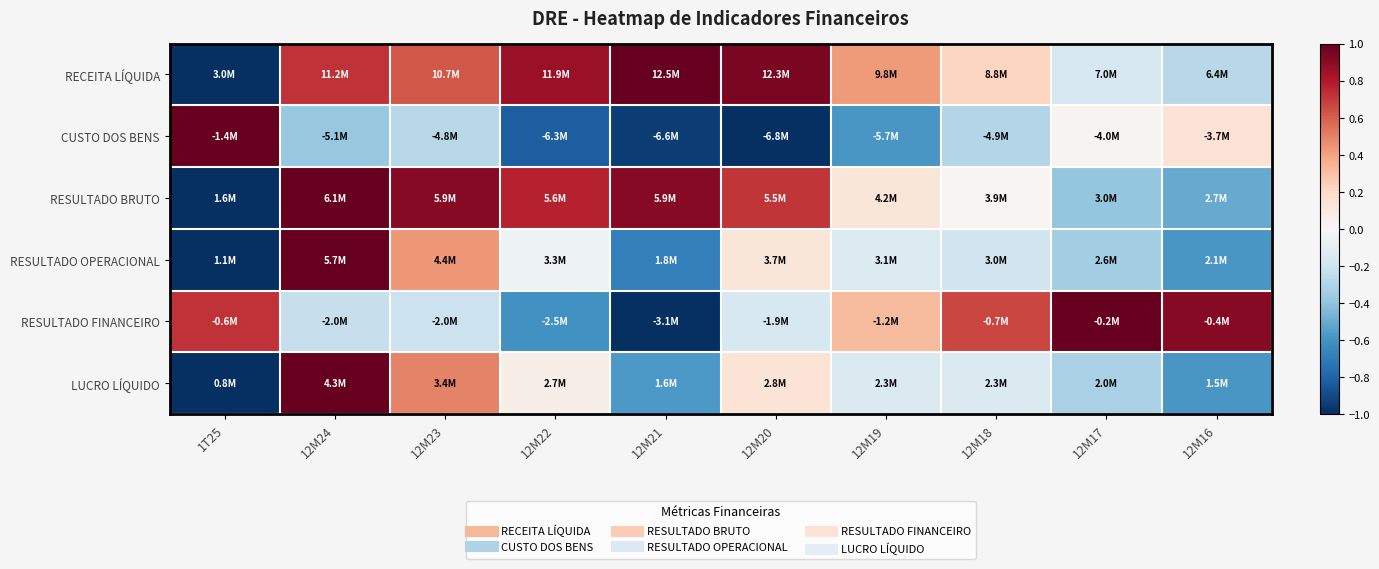

What is the total value across all series at 1T25?

-2.3